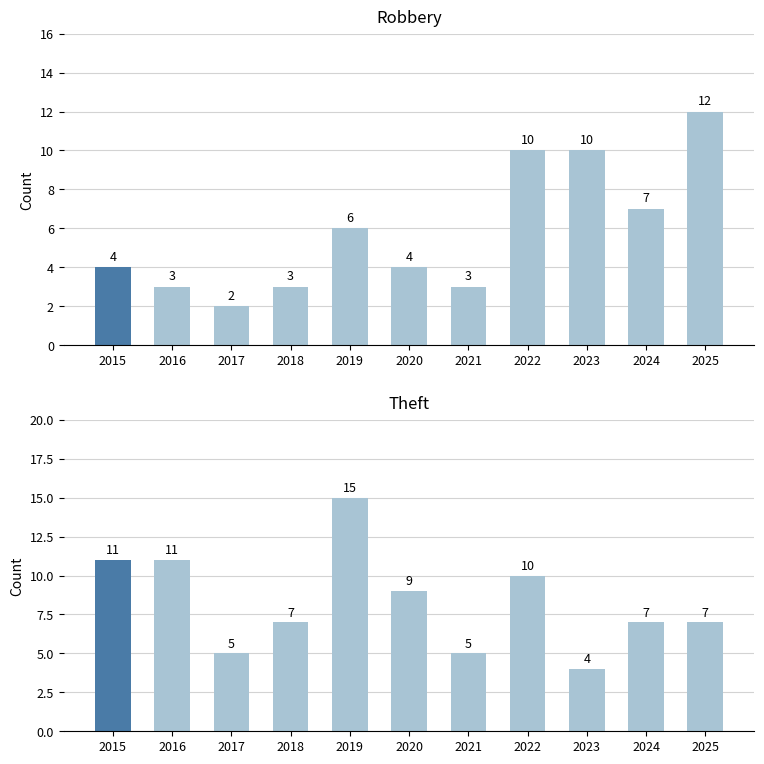

Reading right to left, transcribe all the data shown in this chart.

Robbery: 12	7	10	10	3	4	6	3	2	3	4
Theft: 7	7	4	10	5	9	15	7	5	11	11